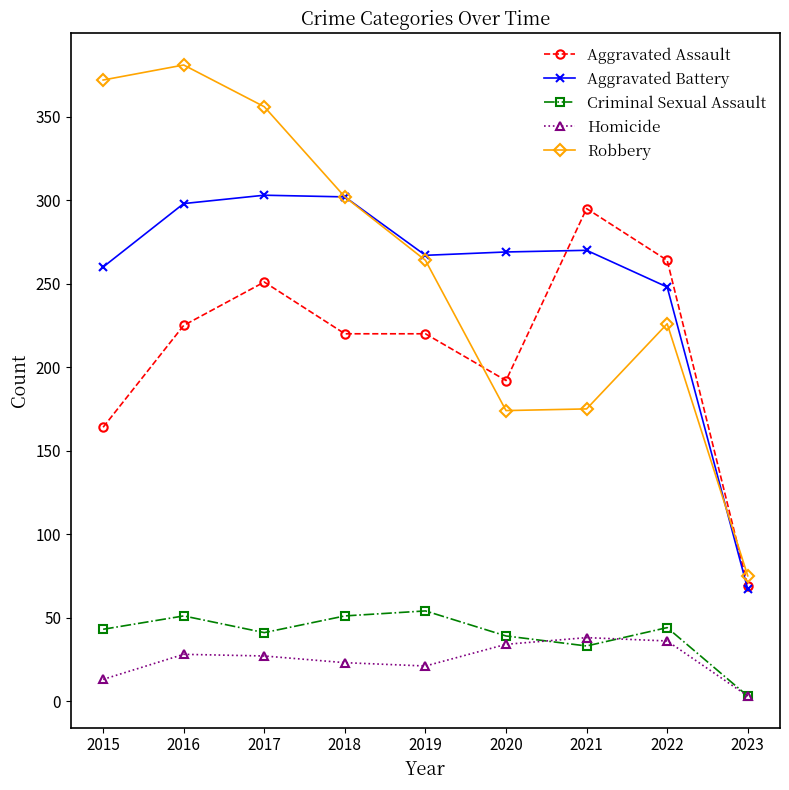

What is the difference between the Aggravated Assault values at 2018 and 2016?

5